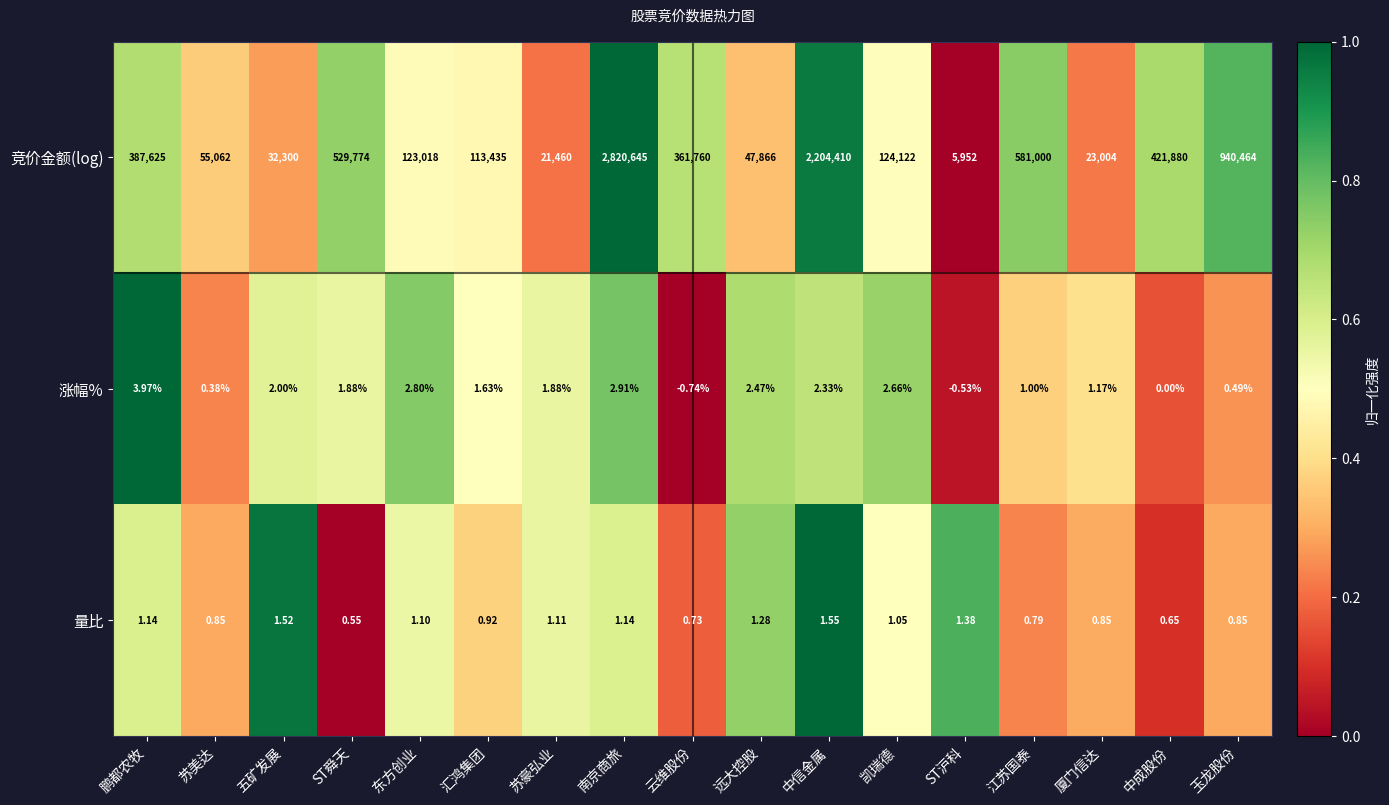

Which series changed the most between 东方创业 and ST沪科?

竞价金额(log)